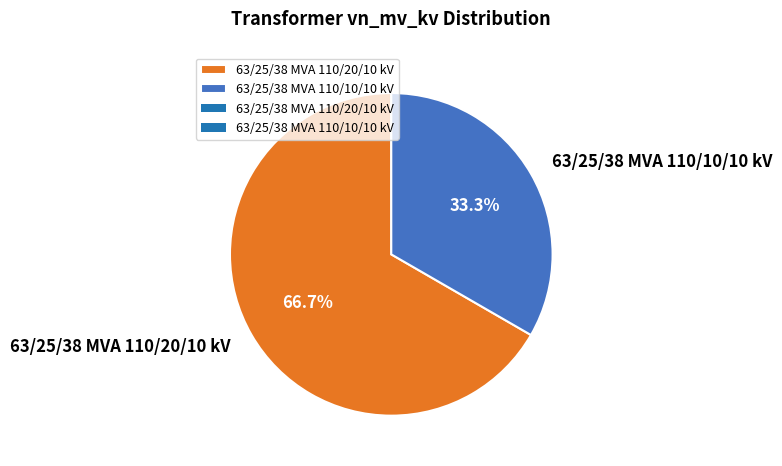

Which slice is the smallest?

63/25/38 MVA 110/10/10 kV